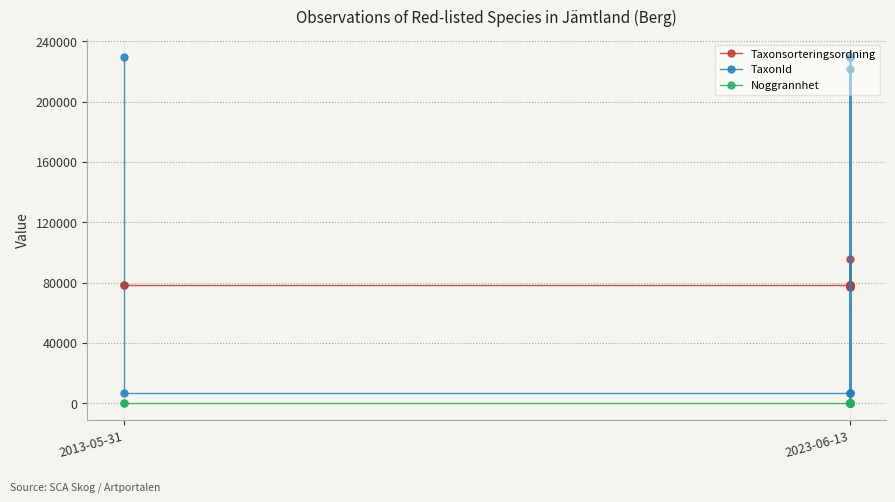

What is the difference between the second highest and minimum values in the TaxonId series?

229468